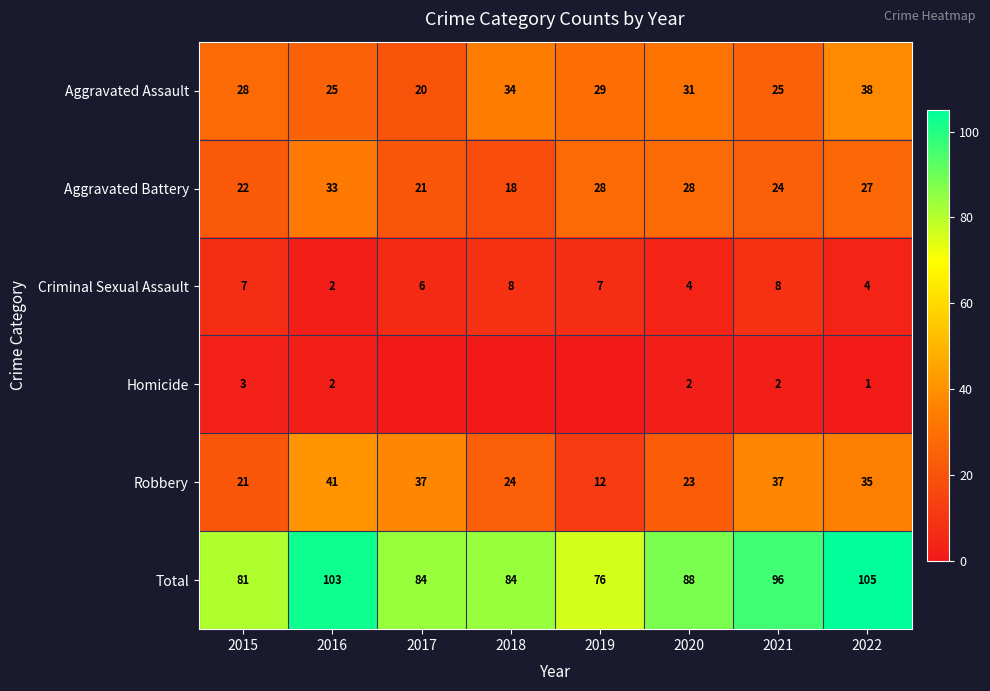

How many data points in Aggravated Battery are less than 27?

4